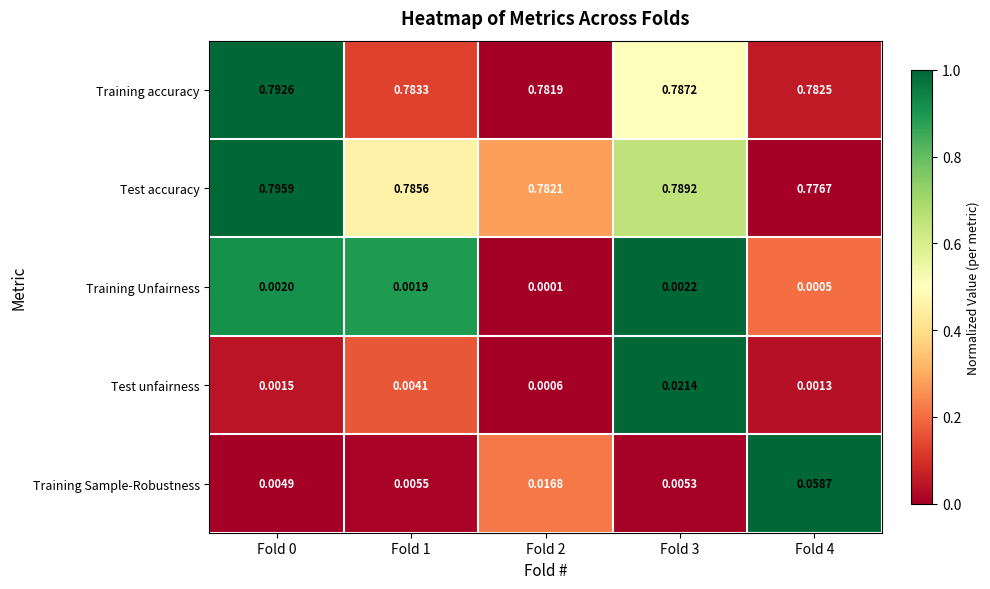

Which series has the largest total across all categories?

Test accuracy